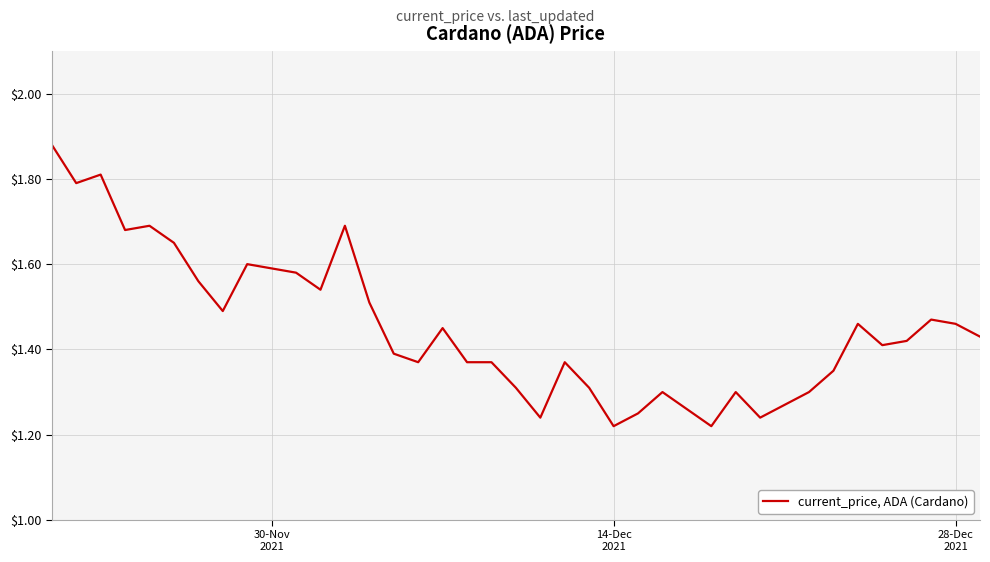

What is the difference between the maximum and minimum values?

0.7